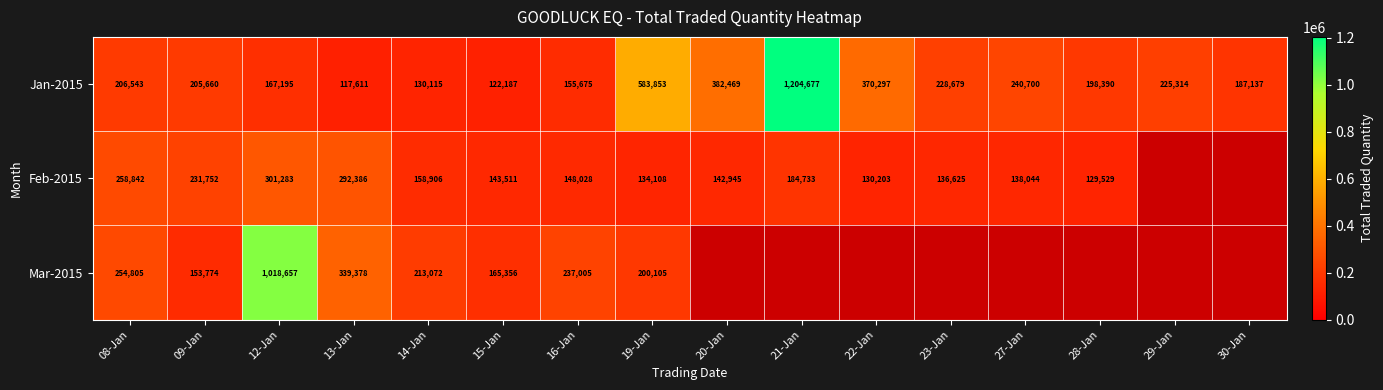

True or false: Mar-2015 has a value of 1018657 at 12-Jan.

True